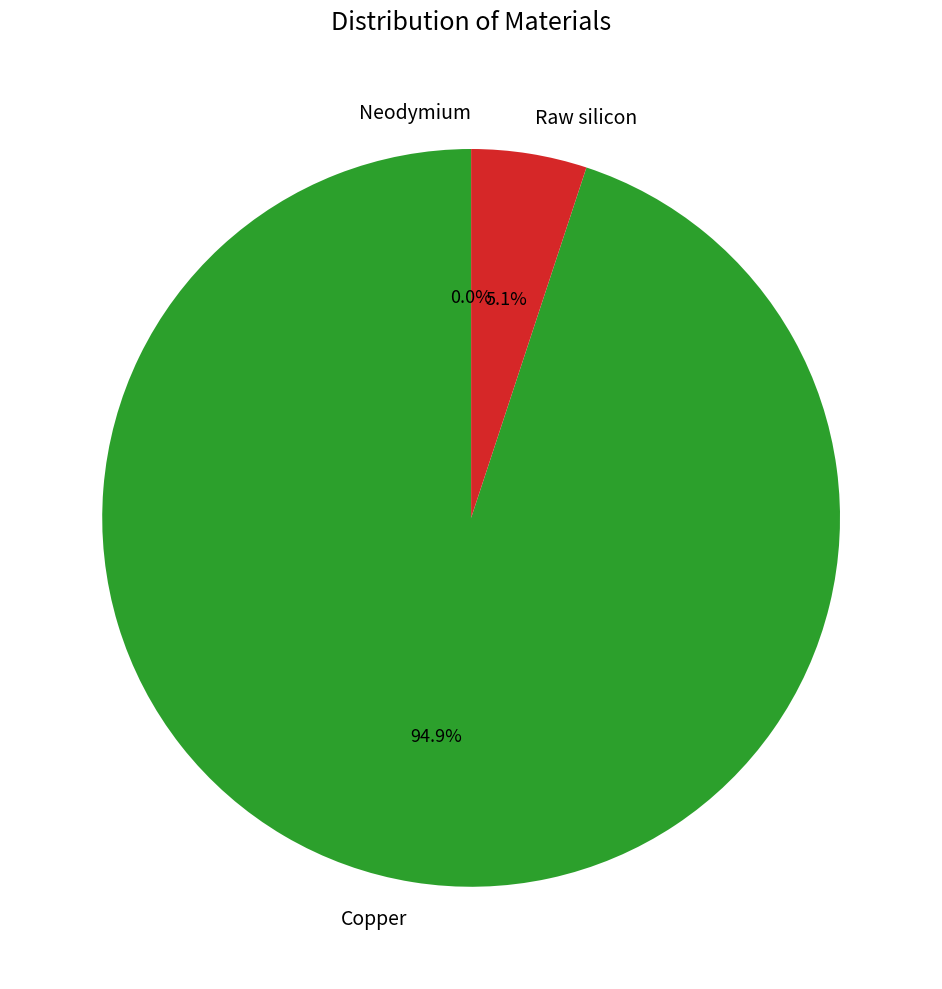

Is Raw silicon the majority of the pie?

No